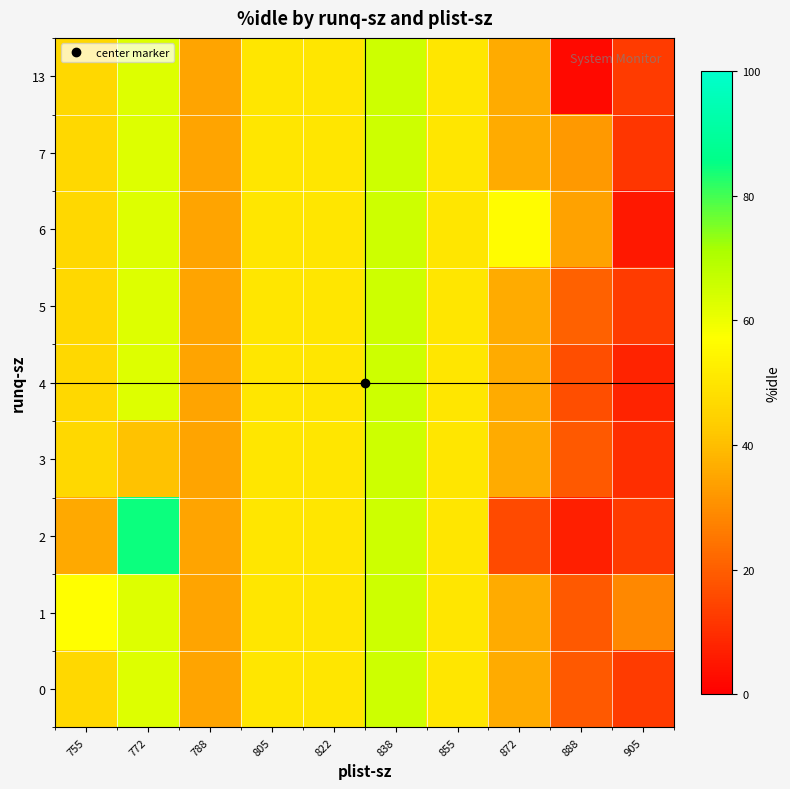

Which series has the largest total across all categories?

6